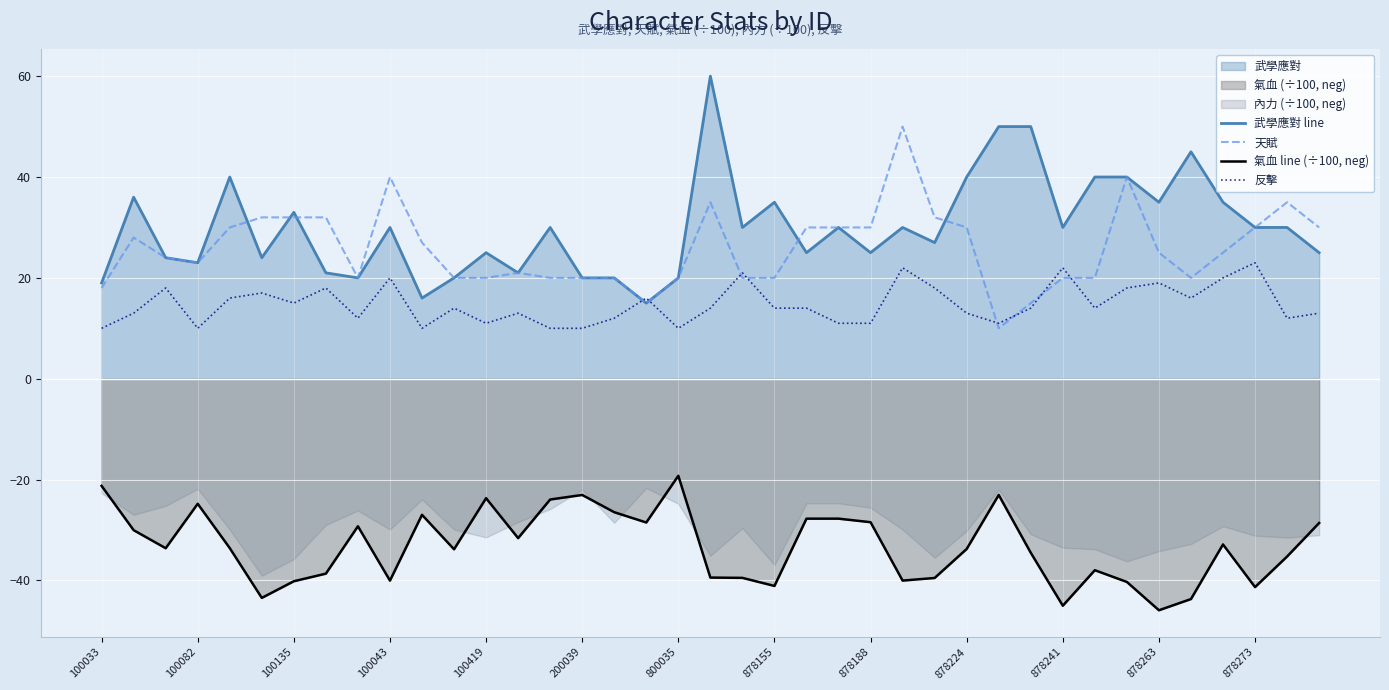

Which category has the highest value in the 氣血 line (÷100, neg) series?

800035